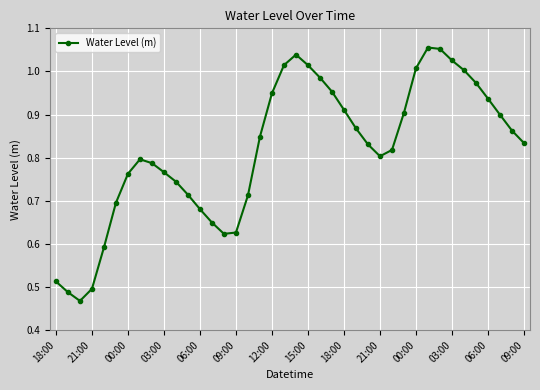

How many interior local peaks (higher than both neighbors) does the data have?

3